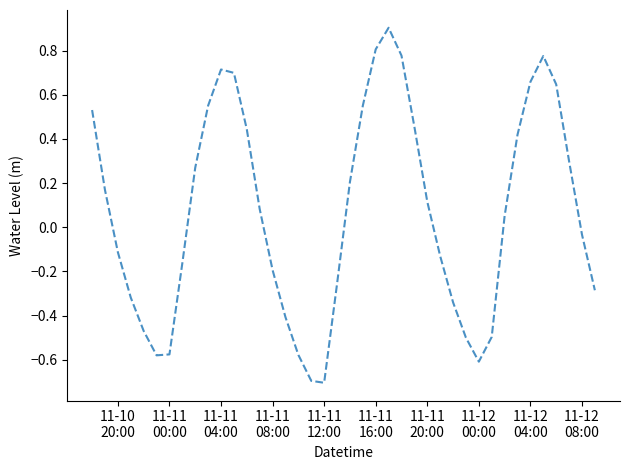

What is the smallest value displayed?

-0.7